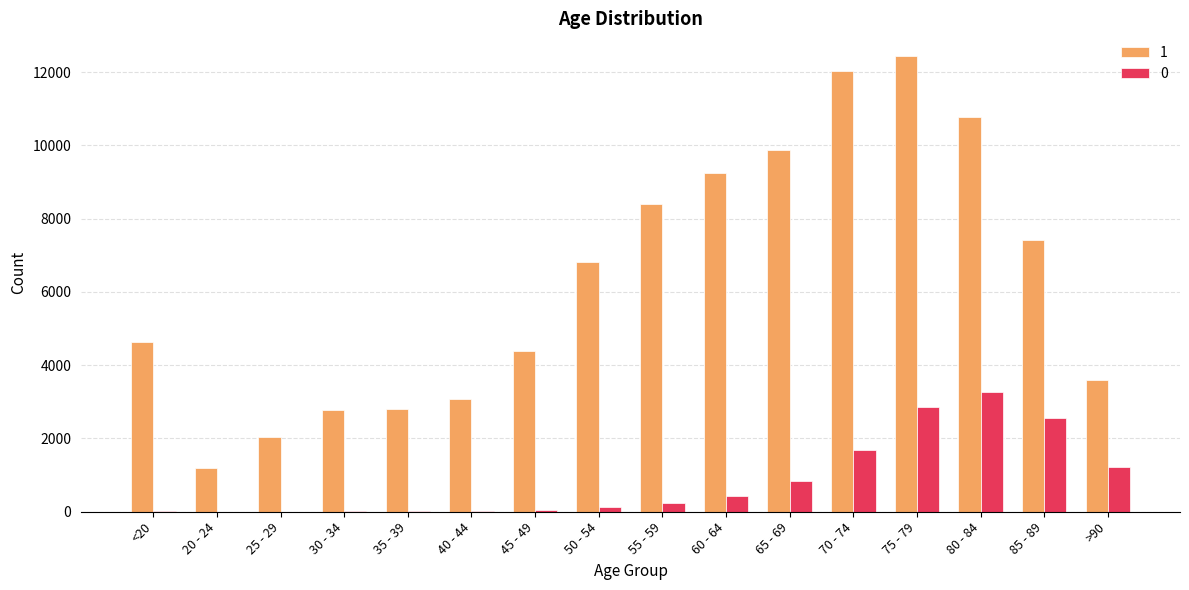

Which category has the highest value in the 1 series?

75 - 79